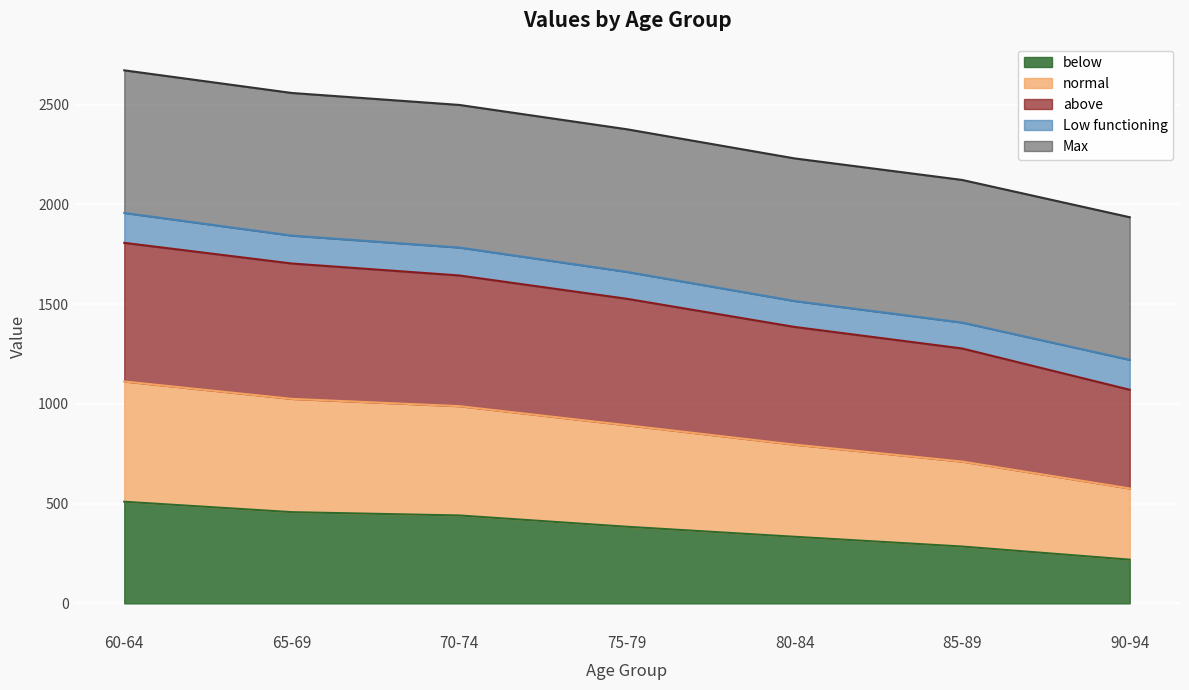

True or false: below has more than 2 points higher than both neighbors.

False